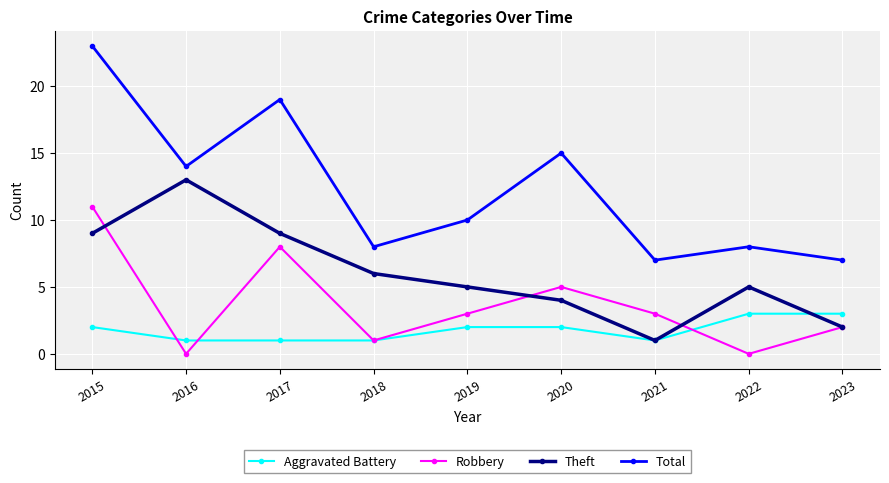

Is it true that Total equals 8 at 2022?

True